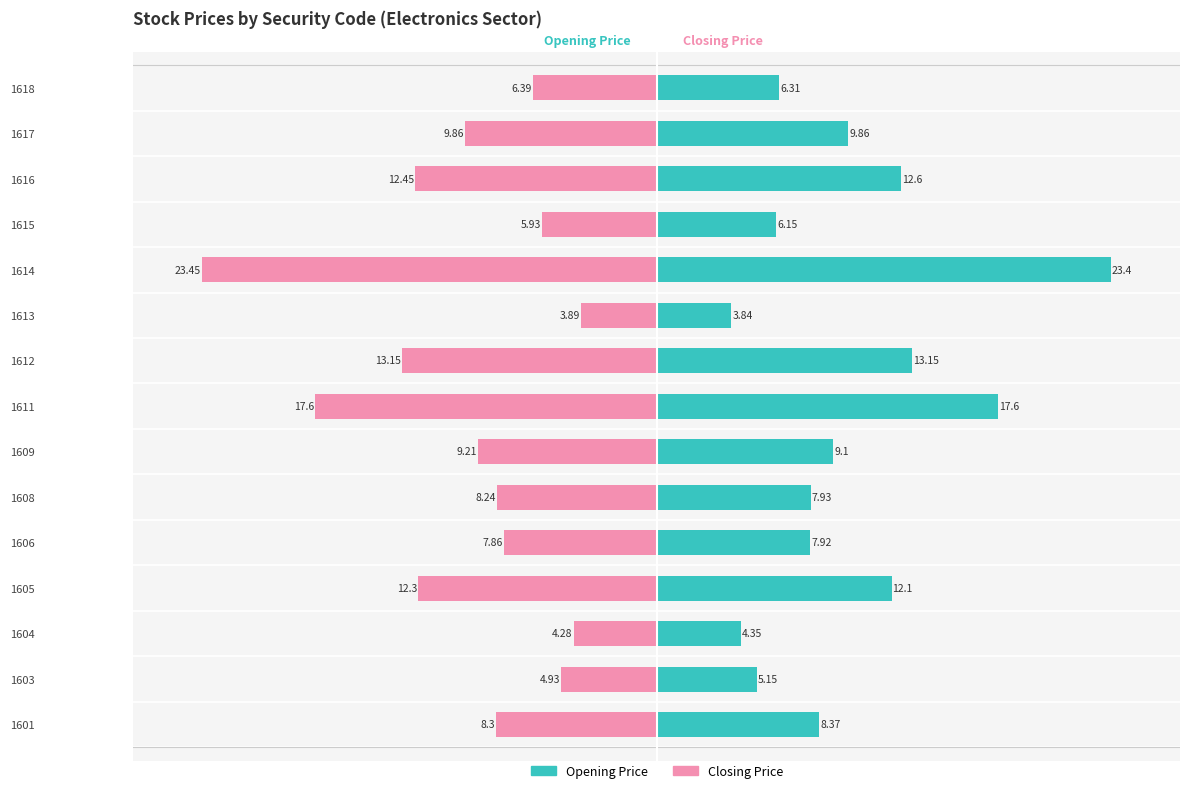

How many bars are there in each group?

2